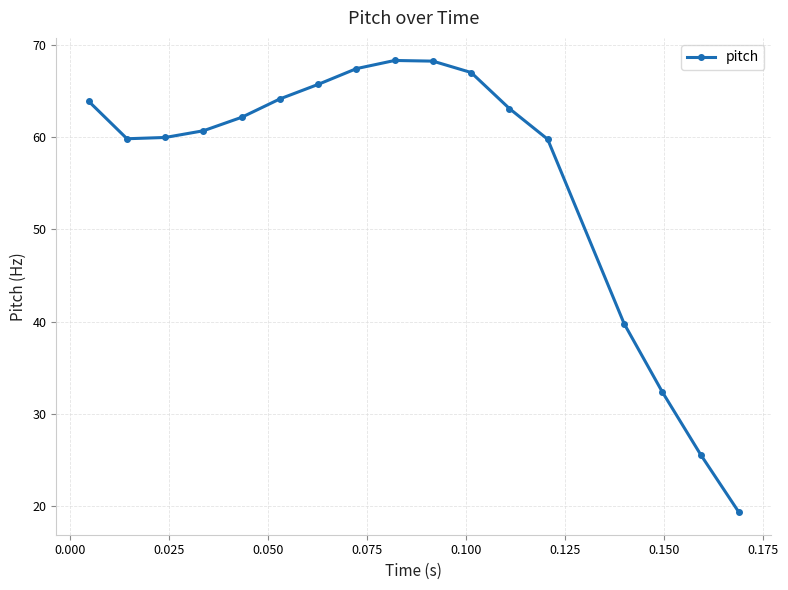

What is the difference between the maximum and second lowest values?

42.7